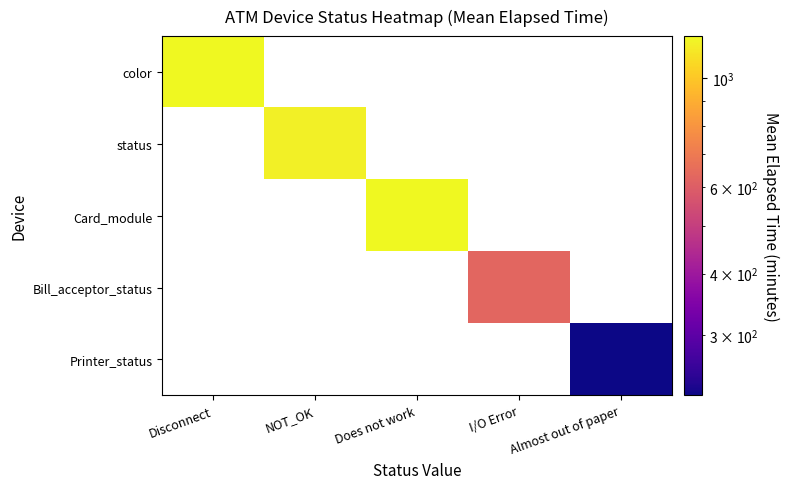

Rank the categories by color value from highest to lowest.

Disconnect, NOT_OK, Does not work, I/O Error, Almost out of paper